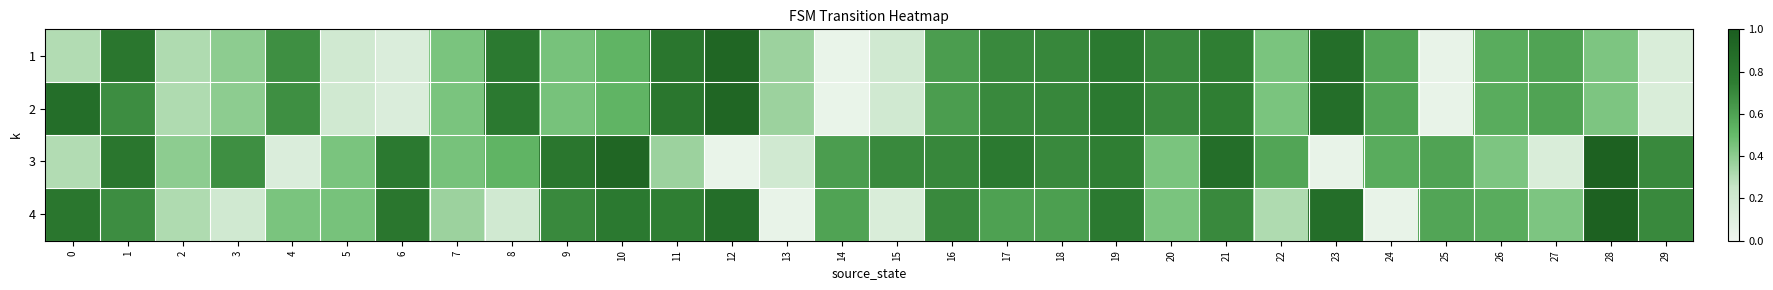

Between 16 and 1, which is larger?

1